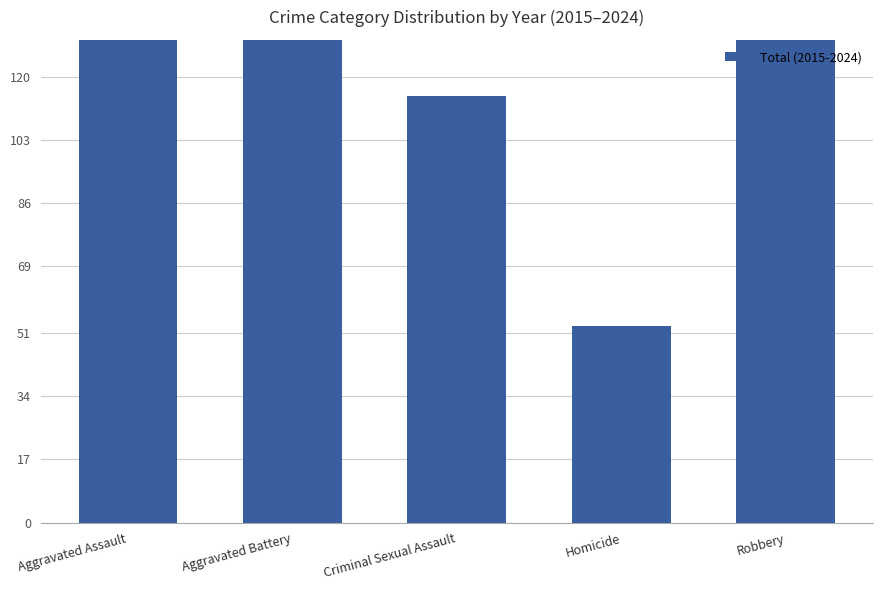

What is the difference between the maximum and minimum values?

650